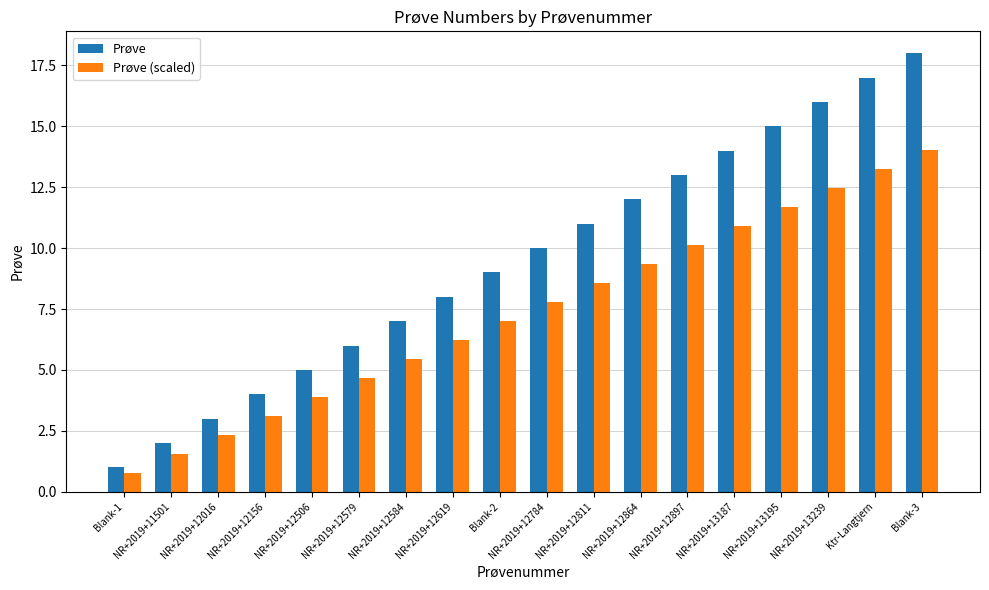

What is the average value of the Prøve series?

9.5